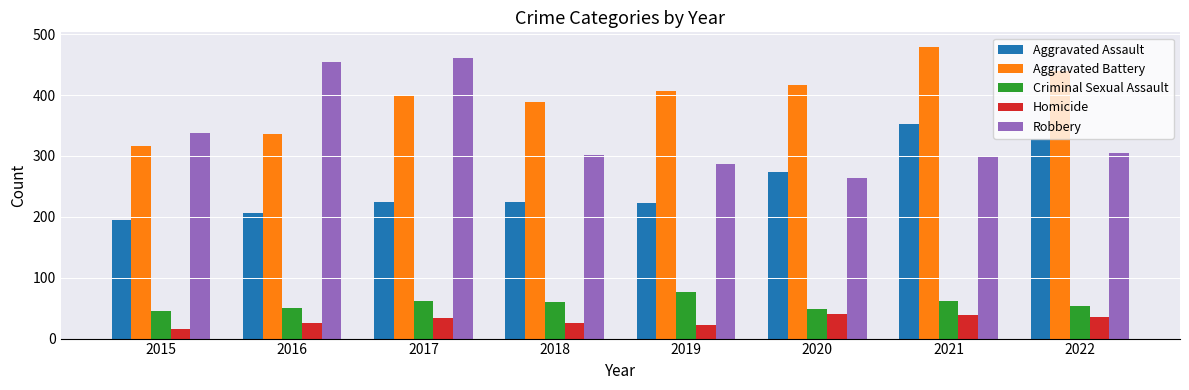

Between 2017 and 2019, which series saw the biggest shift?

Robbery